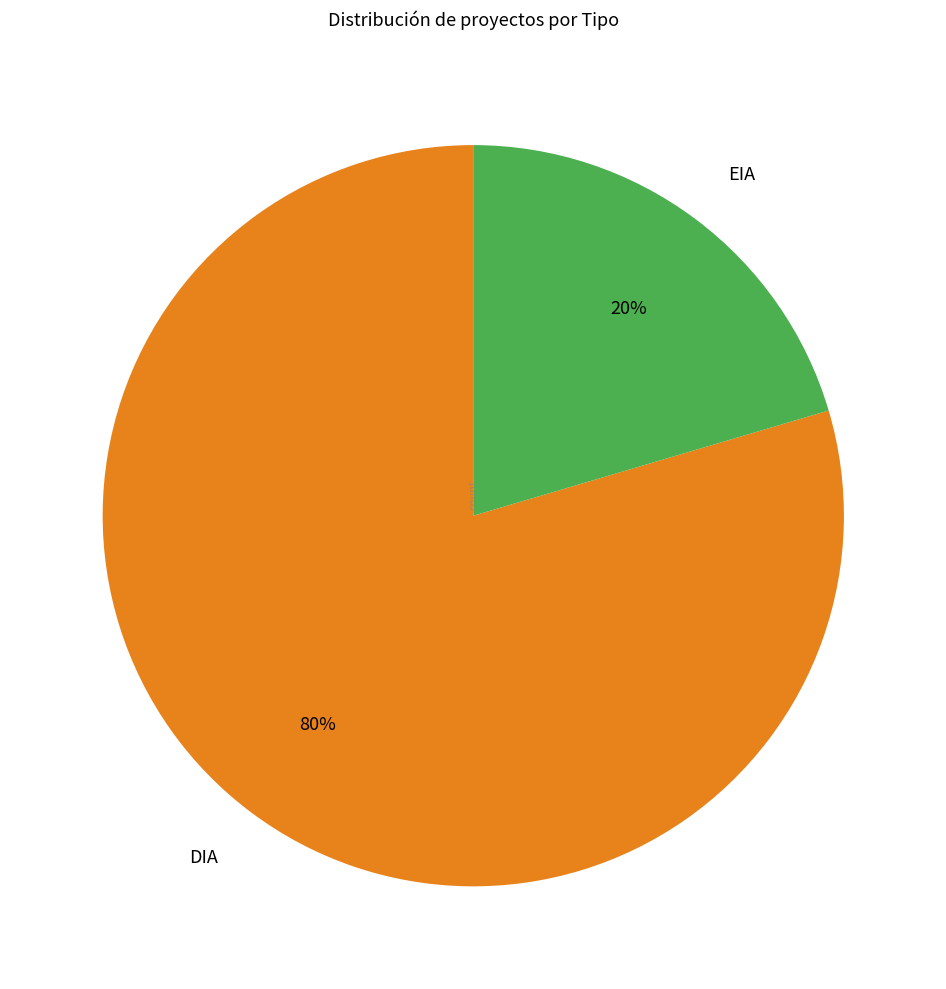

Between DIA and EIA, which is larger?

DIA